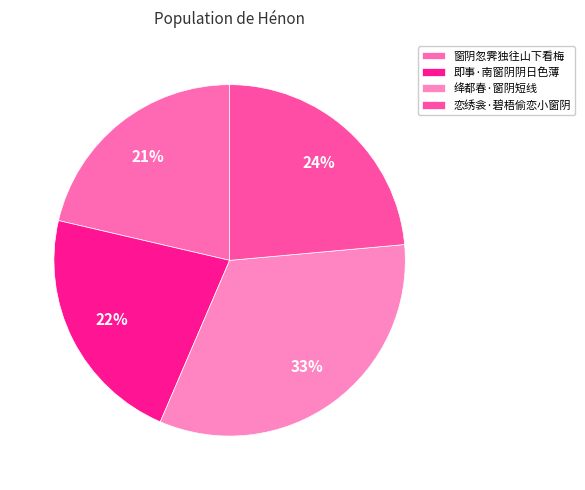

Rank the categories by value from lowest to highest.

窗阴忽霁独往山下看梅, 即事·南窗阴阴日色薄, 恋绣衾·碧梧偷恋小窗阴, 绛都春·窗阴短线